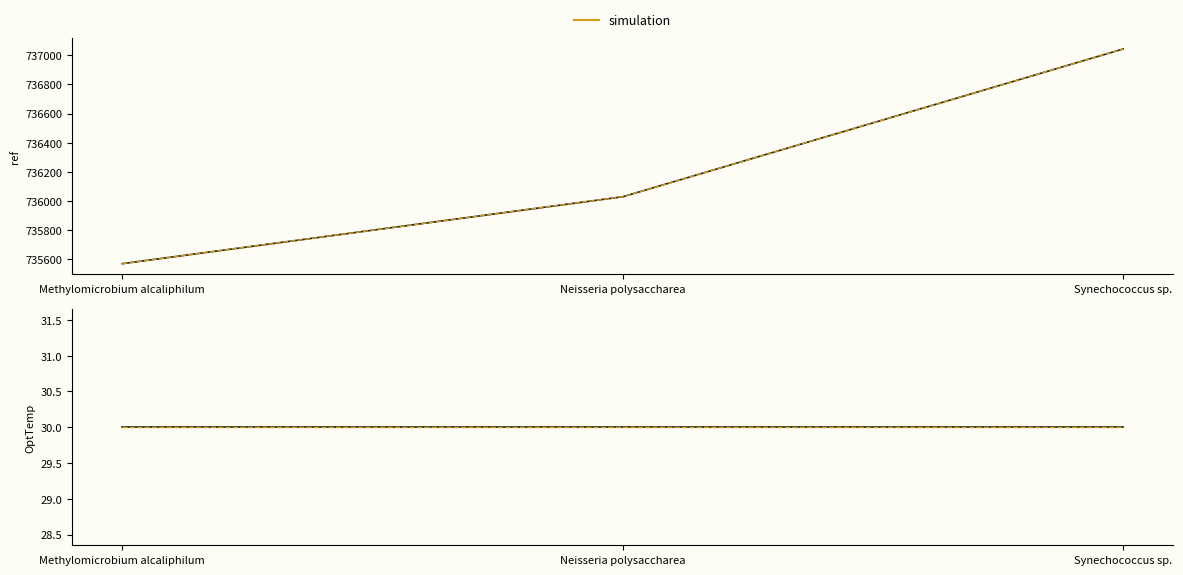

What is the sum of the OptTemp values at Synechococcus sp. and Neisseria polysaccharea?

60